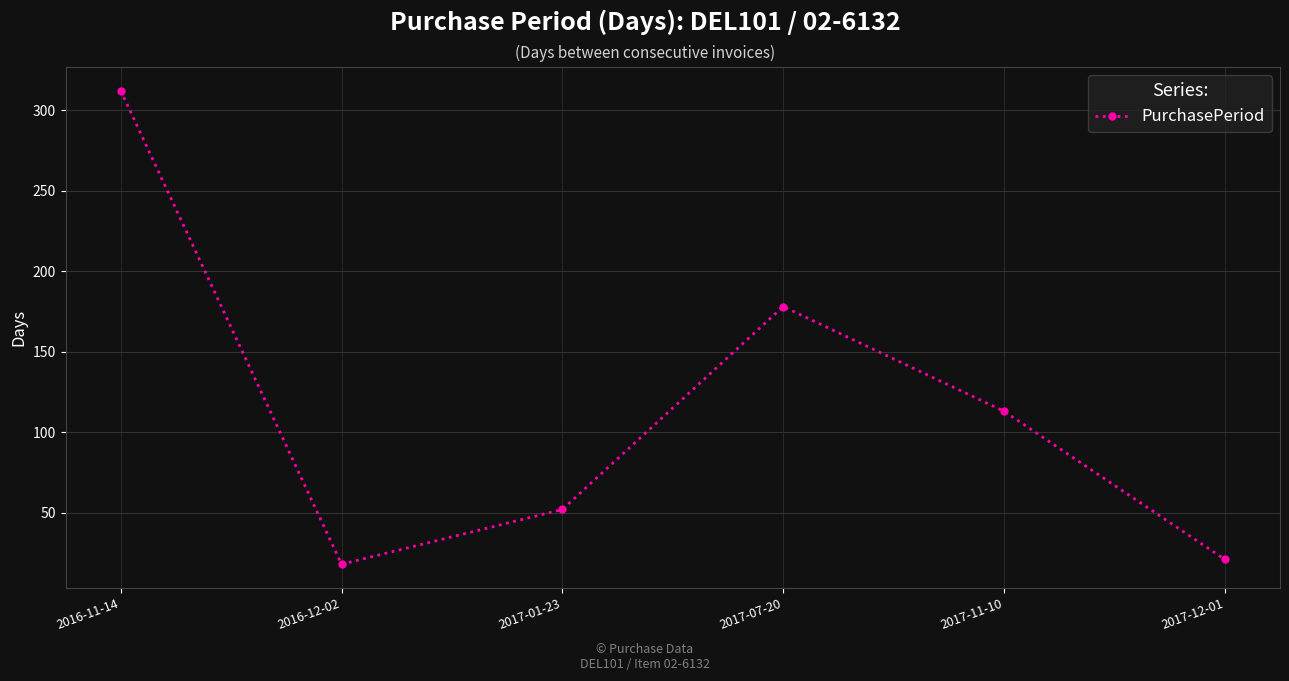

The chart shows a value of 312 at 2016-11-14. True or false?

True